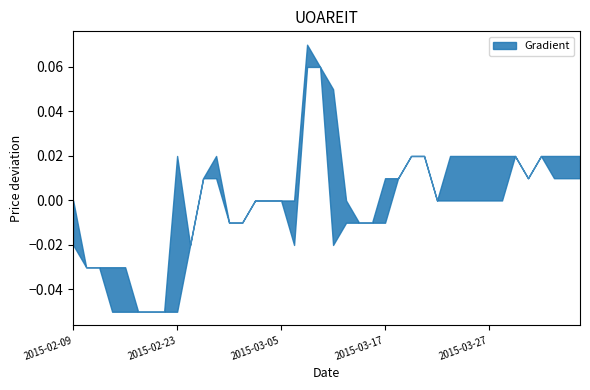

Between 2015-02-11 and 2015-03-11, which is larger?

2015-03-11